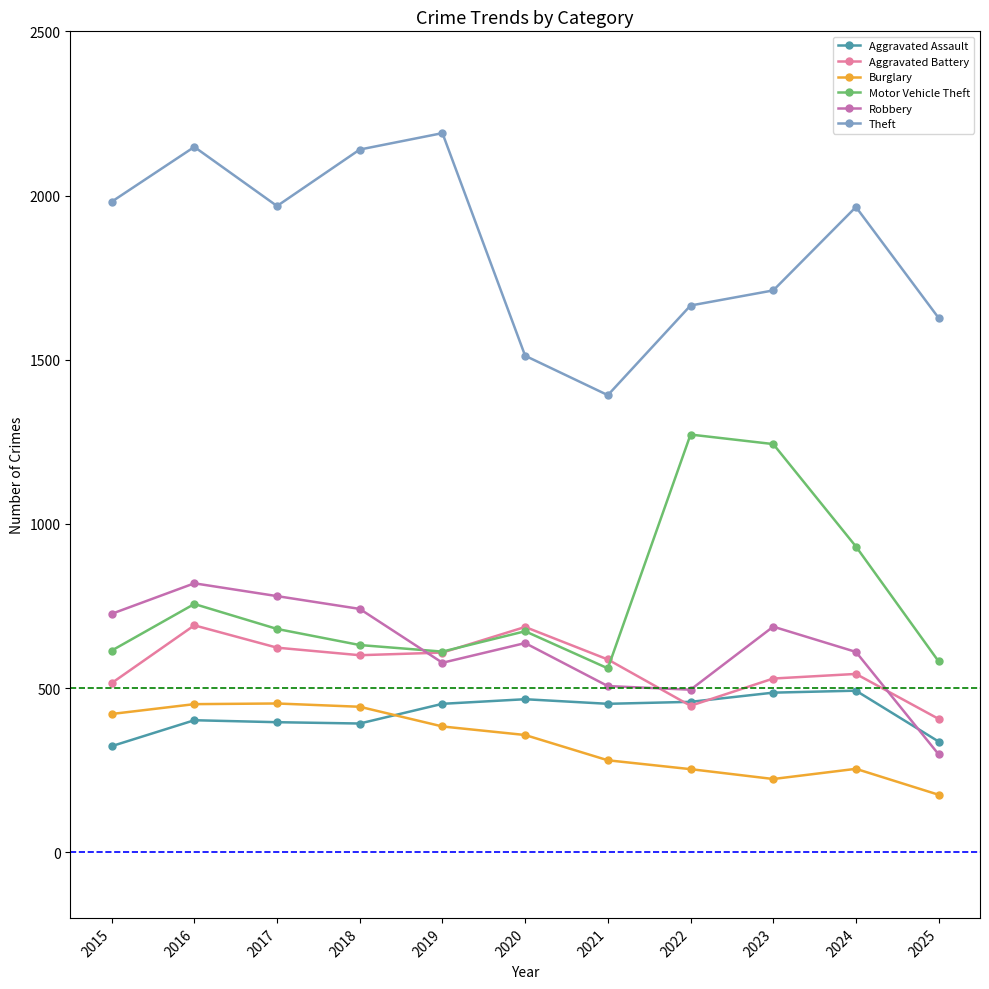

What are all the series names shown in the legend?

Aggravated Assault, Aggravated Battery, Burglary, Motor Vehicle Theft, Robbery, Theft